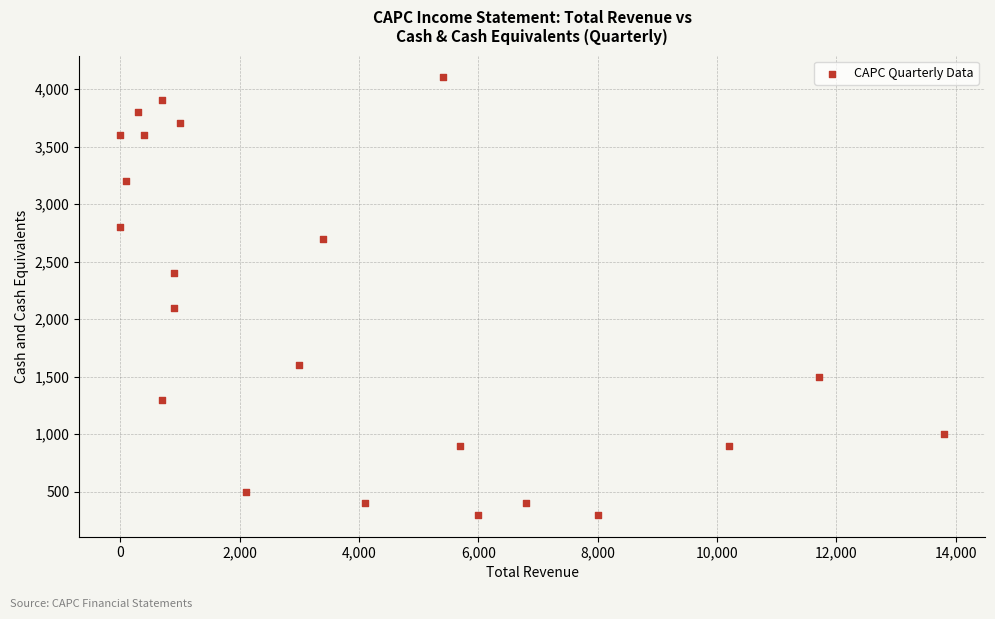

What Y value in the scatter plot is closest to 2200?

2100